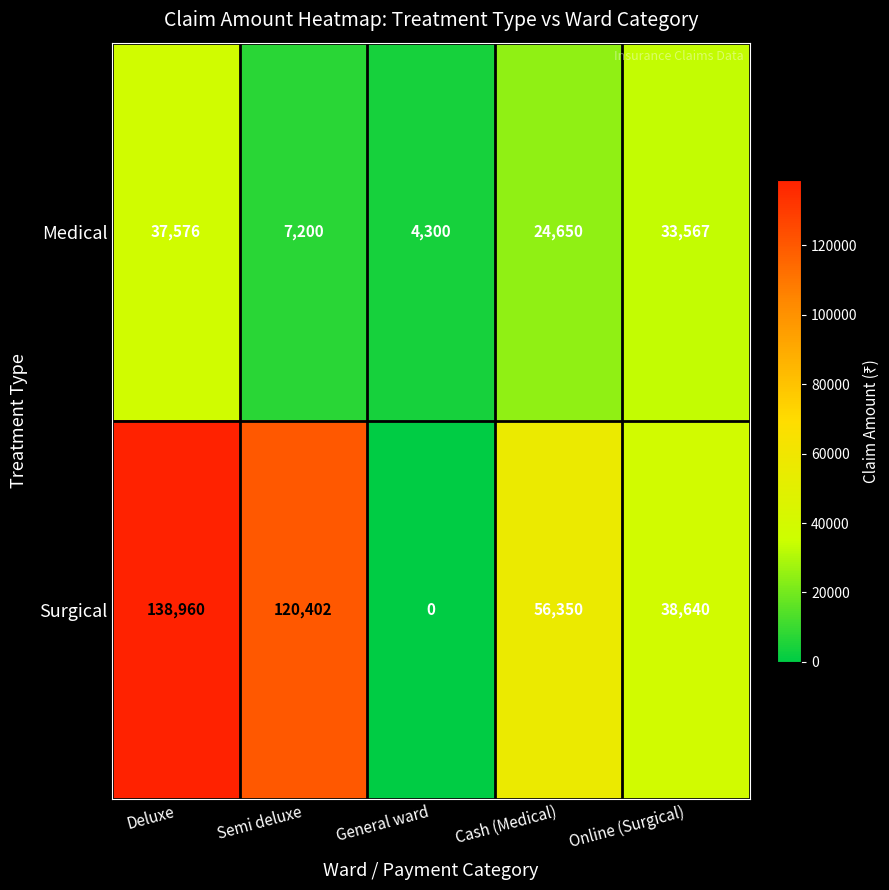

Which series has the largest total across all categories?

Surgical